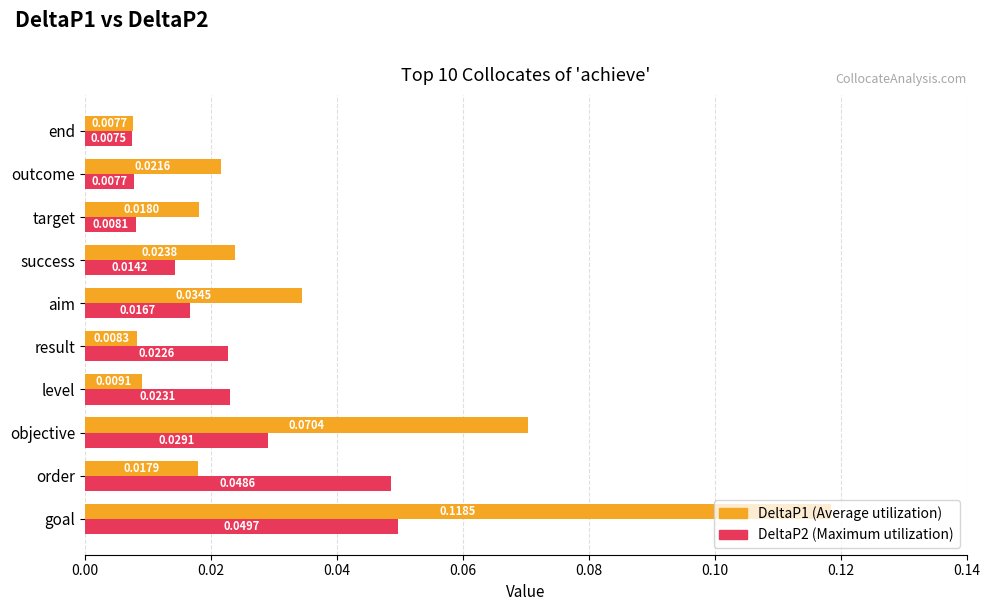

Which label corresponds to the smallest value in the chart?

end